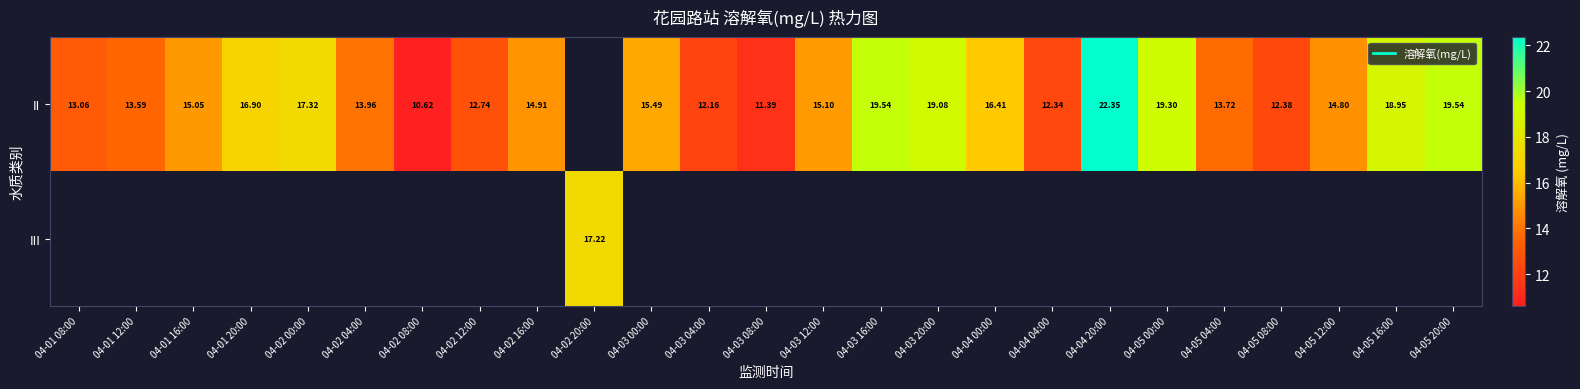

At which category does the chart reach its peak across all series?

04-04 20:00